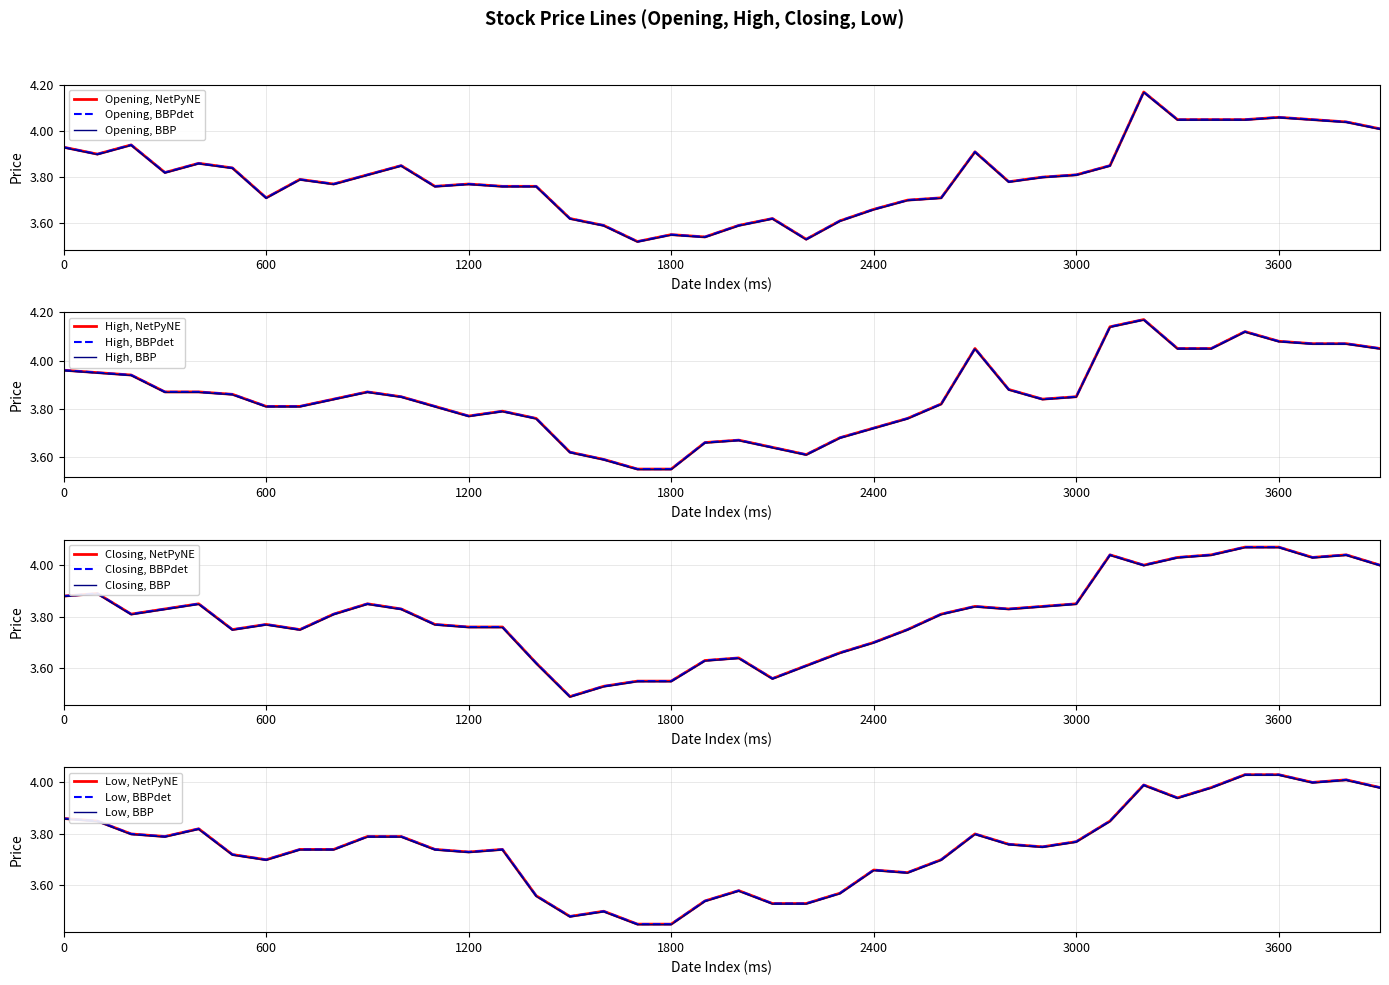

Reading right to left, extract all data points from this chart.

Opening: 4.0	4.0	4.0	4.1	4.0	4.0	4.0	4.2	3.9	3.8	3.8	3.8	3.9	3.7	3.7	3.7	3.6	3.5	3.6	3.6	3.5	3.5	3.5	3.6	3.6	3.8	3.8	3.8	3.8	3.9	3.8	3.8	3.8	3.7	3.8	3.9	3.8	3.9	3.9	3.9
High: 4.0	4.1	4.1	4.1	4.1	4.0	4.0	4.2	4.1	3.9	3.8	3.9	4.0	3.8	3.8	3.7	3.7	3.6	3.6	3.7	3.7	3.5	3.5	3.6	3.6	3.8	3.8	3.8	3.8	3.9	3.9	3.8	3.8	3.8	3.9	3.9	3.9	3.9	4.0	4.0
Closing: 4.0	4.0	4.0	4.1	4.1	4.0	4.0	4.0	4.0	3.9	3.8	3.8	3.8	3.8	3.8	3.7	3.7	3.6	3.6	3.6	3.6	3.5	3.5	3.5	3.5	3.6	3.8	3.8	3.8	3.8	3.9	3.8	3.8	3.8	3.8	3.9	3.8	3.8	3.9	3.9
Low: 4.0	4.0	4.0	4.0	4.0	4.0	3.9	4.0	3.9	3.8	3.8	3.8	3.8	3.7	3.6	3.7	3.6	3.5	3.5	3.6	3.5	3.5	3.5	3.5	3.5	3.6	3.7	3.7	3.7	3.8	3.8	3.7	3.7	3.7	3.7	3.8	3.8	3.8	3.9	3.9